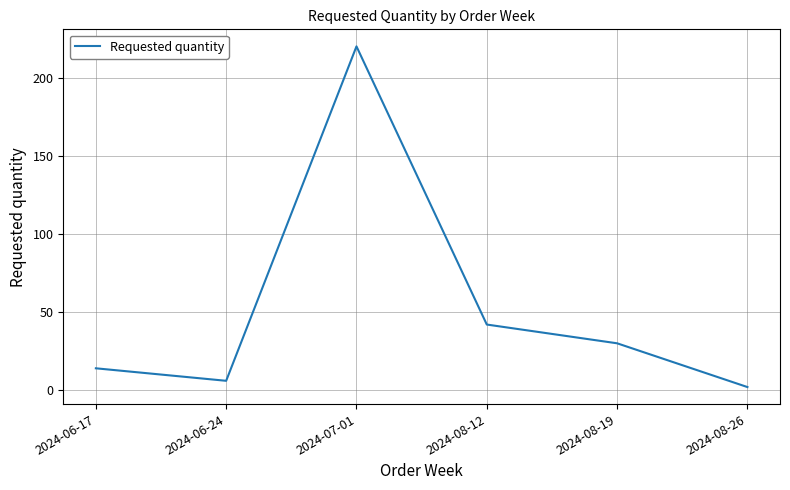

Count the number of data series in this chart.

1